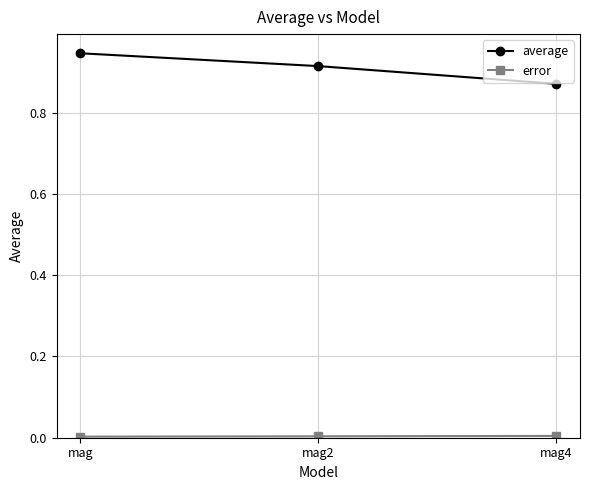

What is the label of the 2nd point from the left?

mag2